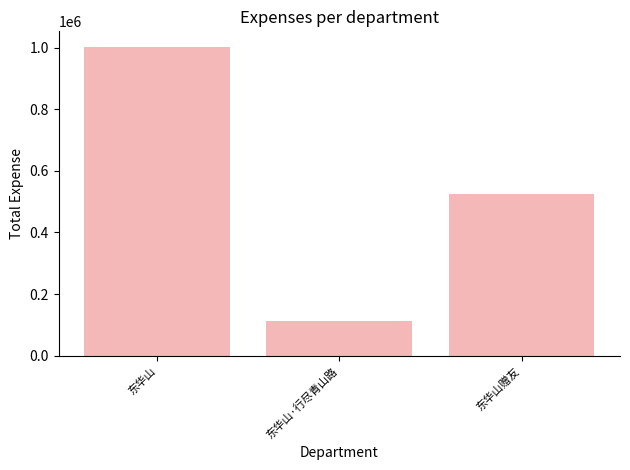

Are the bars horizontal?

No